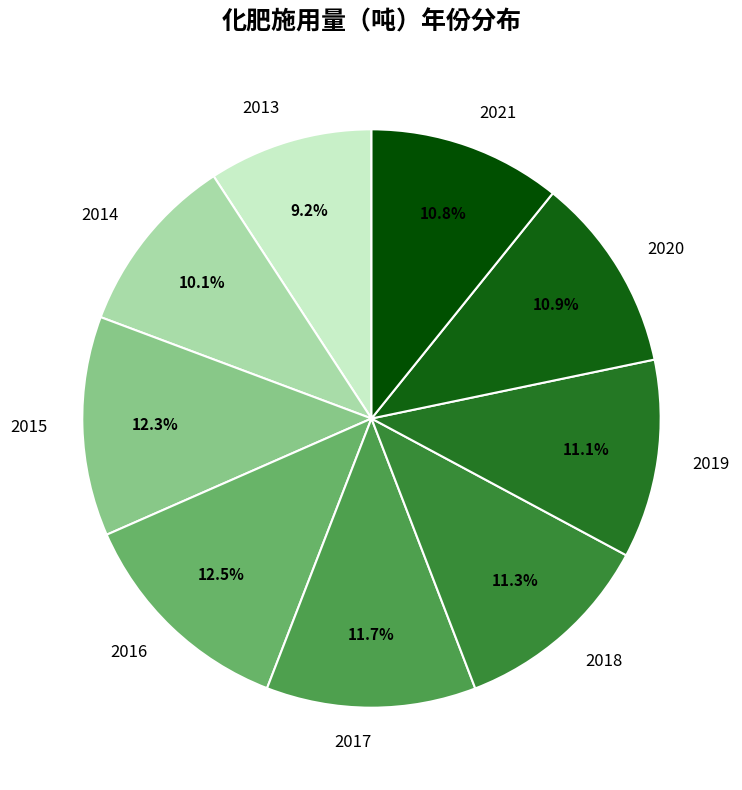

Which slice is the smallest?

2013